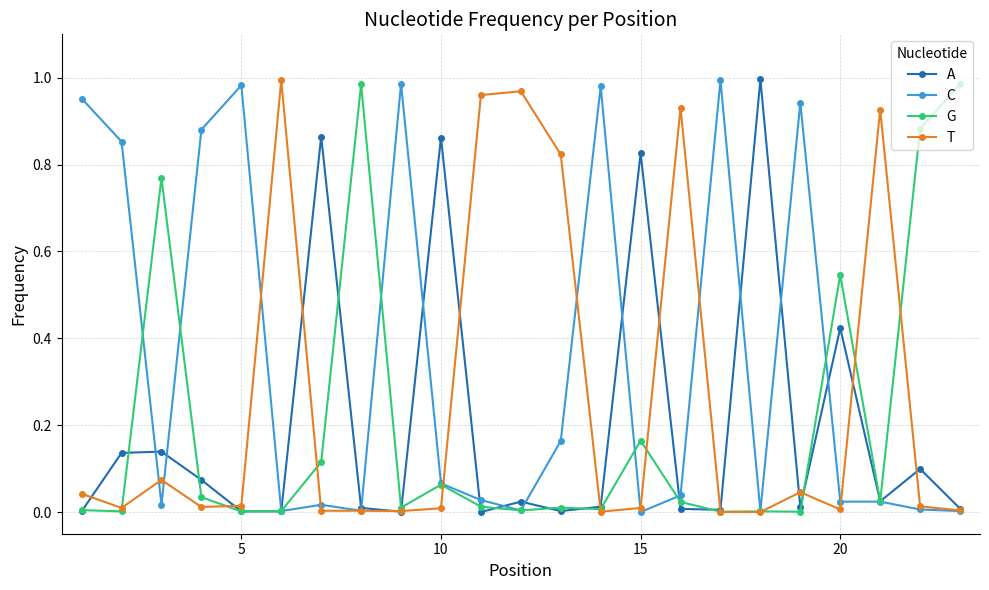

True or false: C has more than 1 interior local peaks.

True